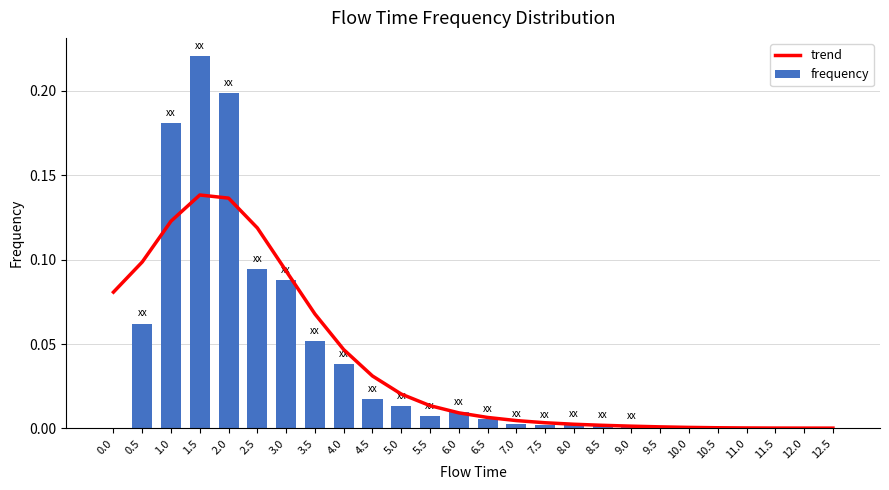

Reading left to right, transcribe all the data shown in this chart.

trend: 0.1	0.1	0.1	0.1	0.1	0.1	0.1	0.1	0.0	0.0	0.0	0.0	0.0	0.0	0.0	0.0	0.0	0.0	0.0	0.0	0.0	0.0	0.0	0.0	0.0	0.0
frequency: 0.0	0.1	0.2	0.2	0.2	0.1	0.1	0.1	0.0	0.0	0.0	0.0	0.0	0.0	0.0	0.0	0.0	0.0	0.0	0.0	0.0	0.0	0.0	0.0	0.0	0.0